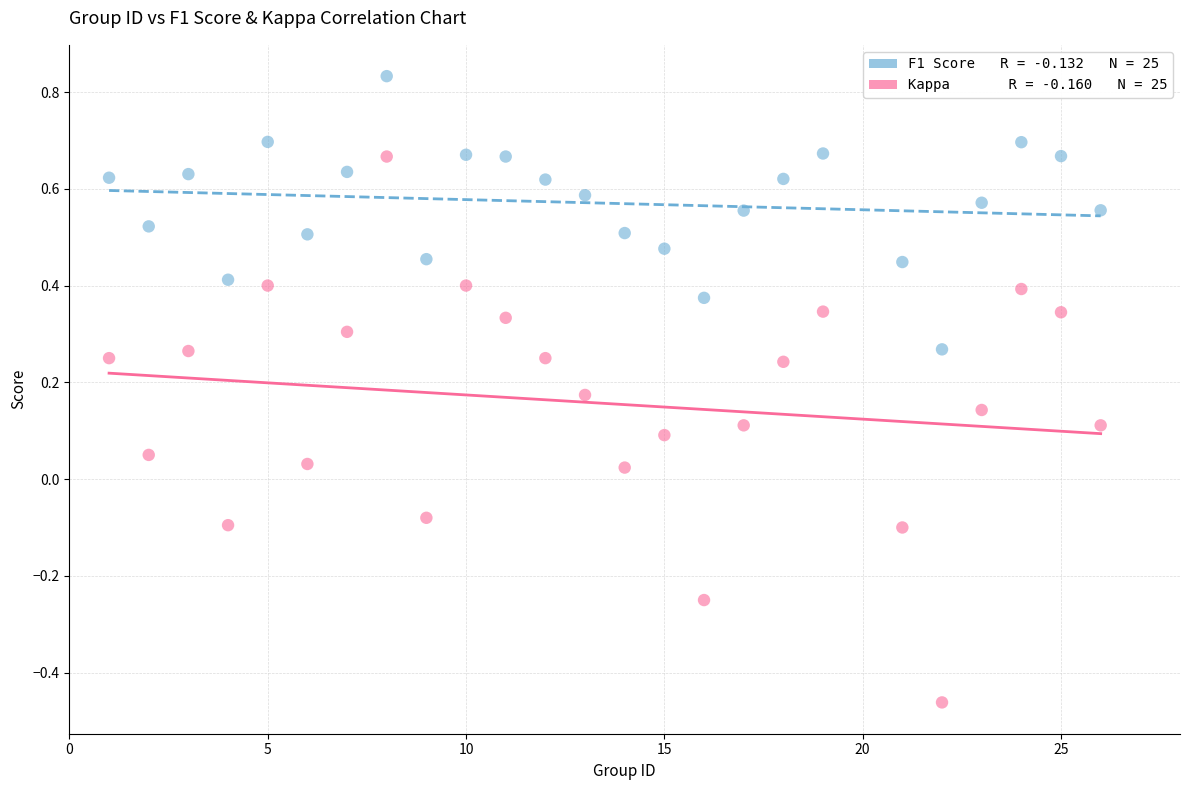

Across all data points, what is the range of Y values (max minus min)?

1.3